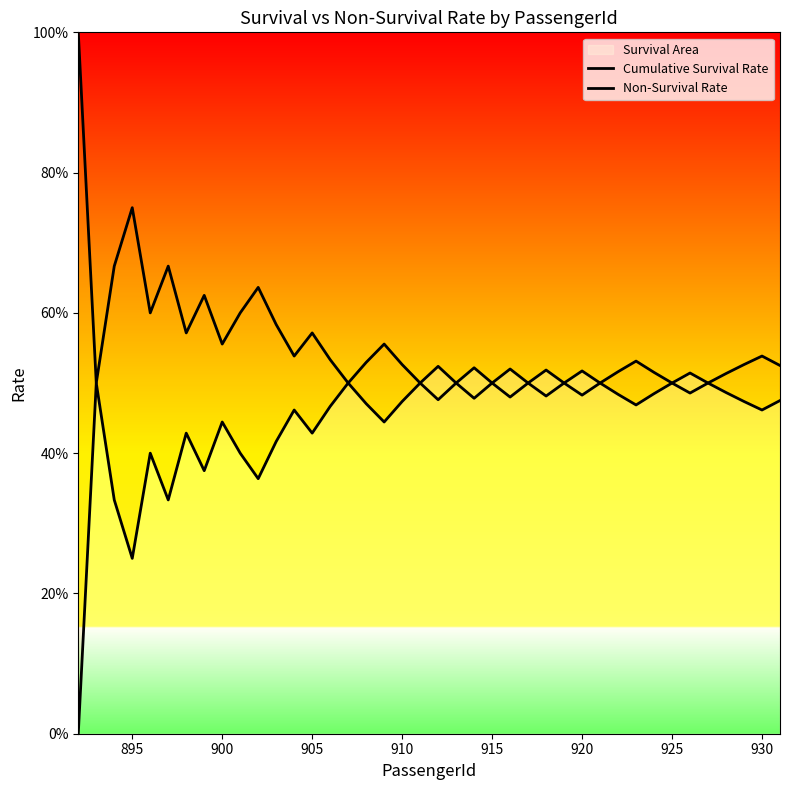

At 900, list the series in order from smallest to largest.

Cumulative Survival Rate, Non-Survival Rate